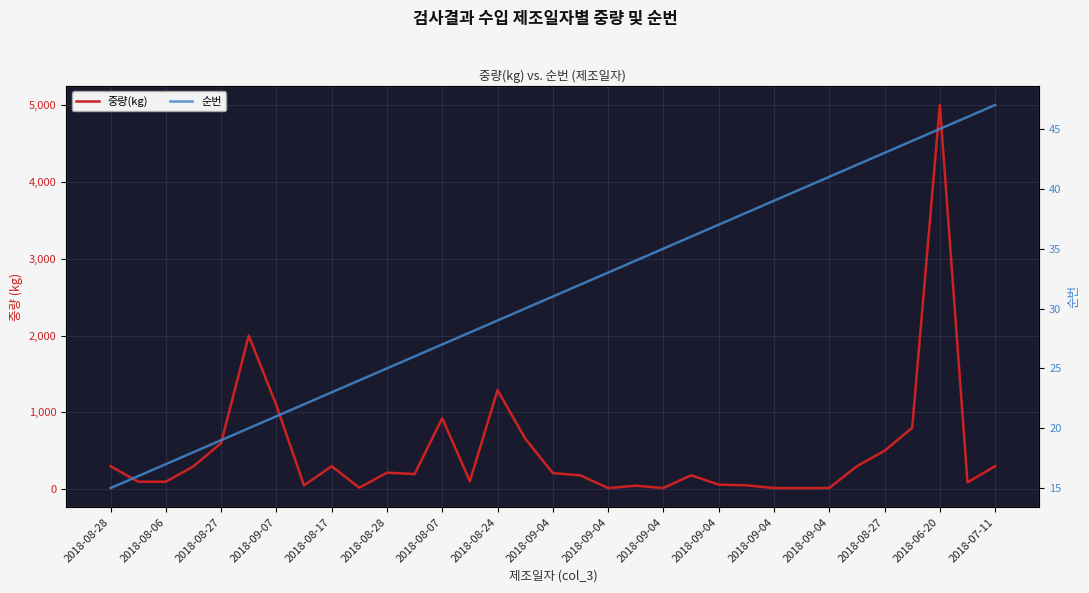

Does the chart display data point markers on the line(s)?

No